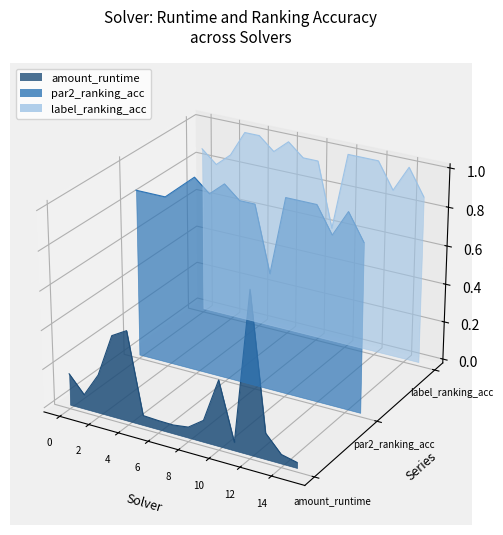

The label_ranking_acc series shows 0.1 at 14. True or false?

False